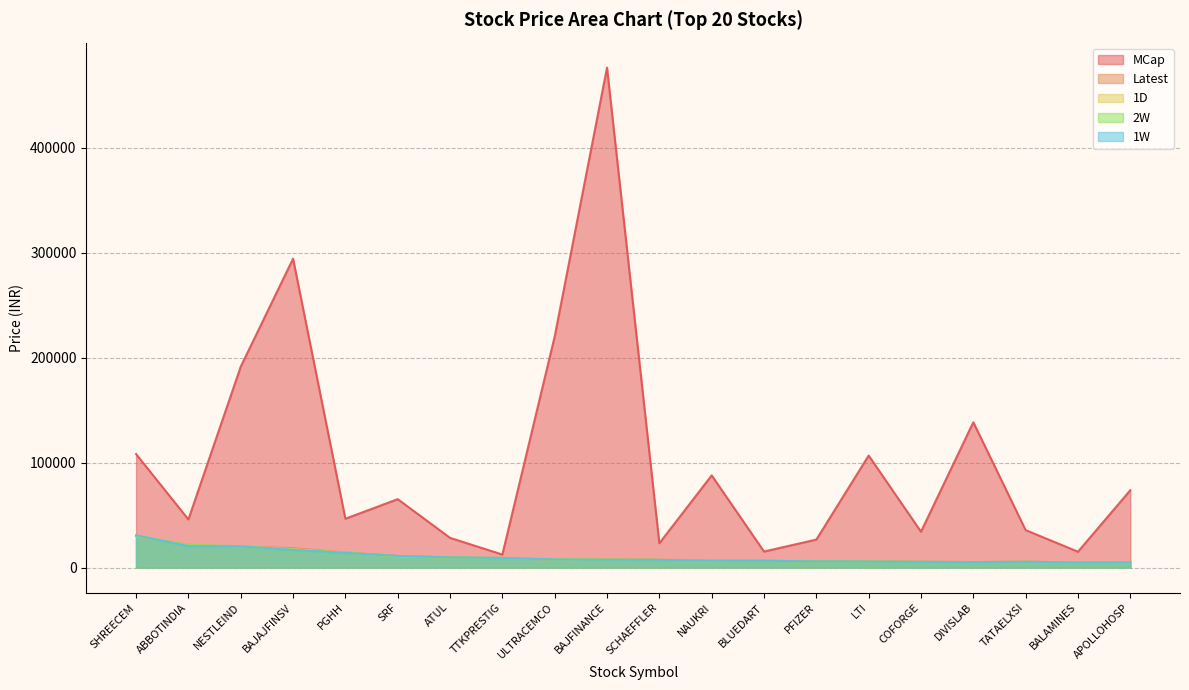

What are all the series names shown in the legend?

MCap, Latest, 1D, 2W, 1W